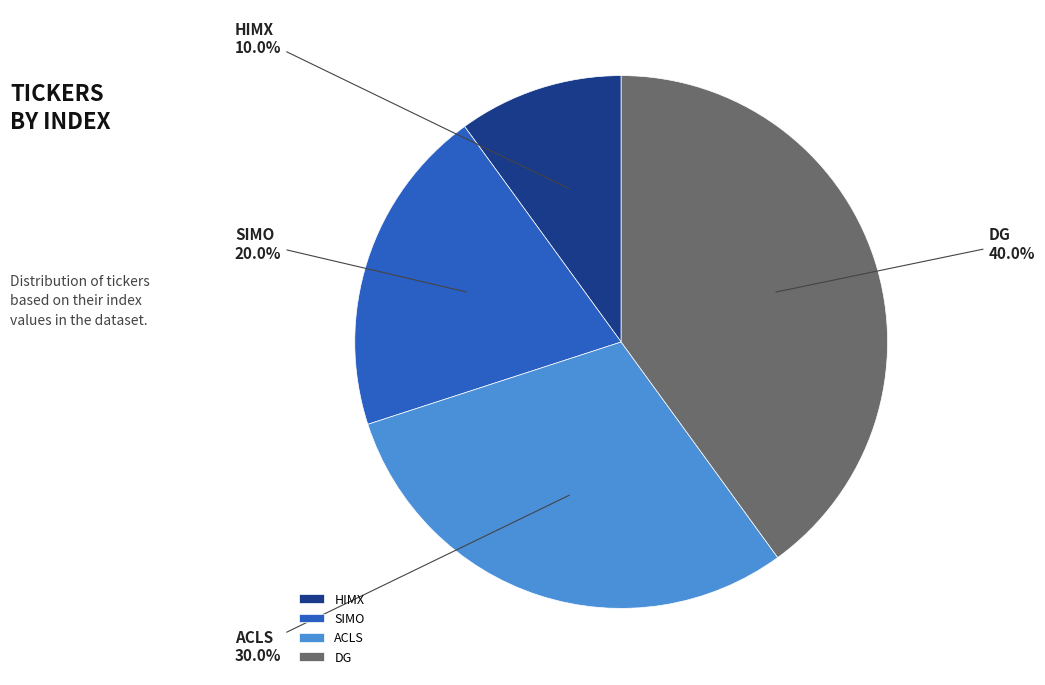

Does ACLS represent more than half of the total?

No